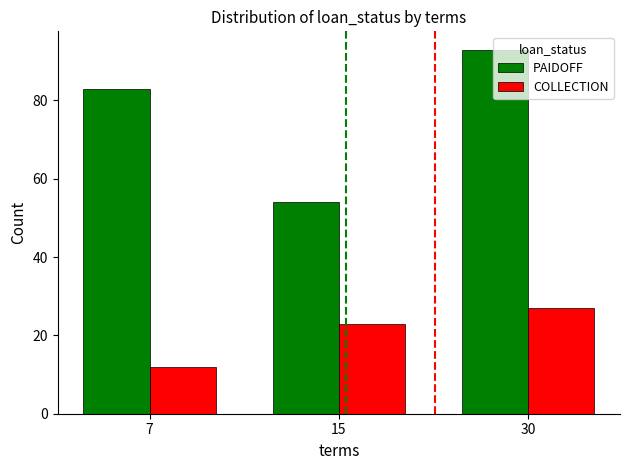

Reading left to right, what are all the values shown in this chart?

PAIDOFF: 83	54	93
COLLECTION: 12	23	27